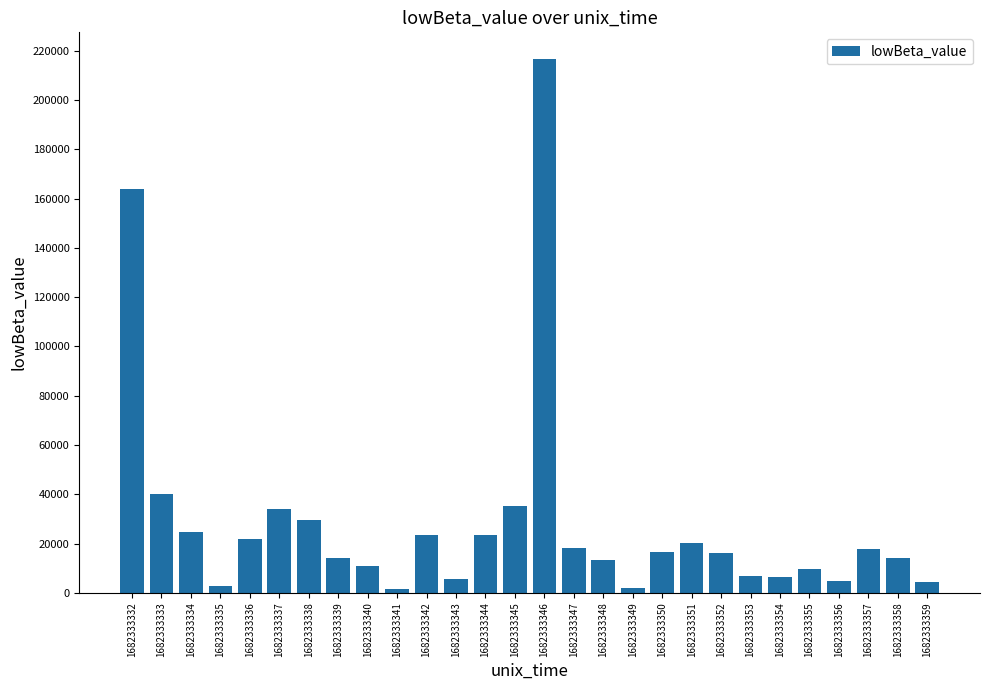

What is the minimum value shown in the chart?

1665